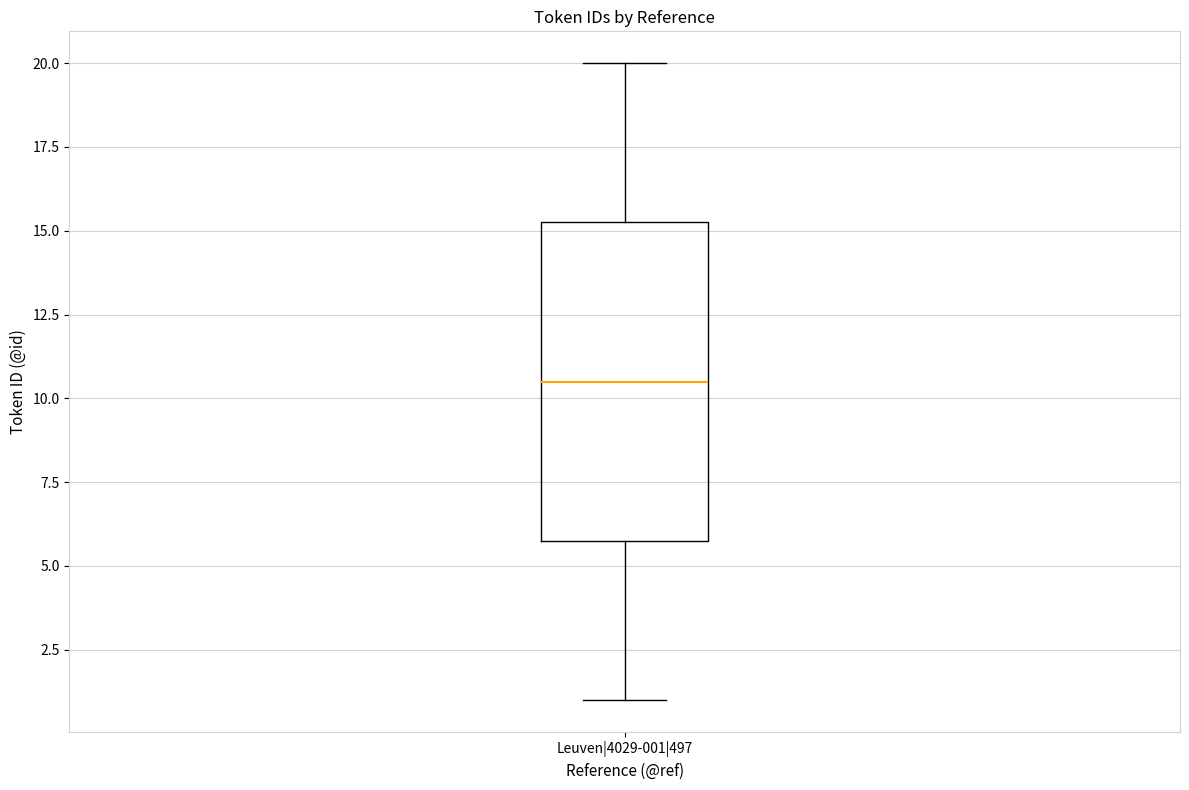

Where is the upper edge of the box for Leuven|4029-001|497 on the y-axis? The values are not printed on the chart, so give them approximately, as read against the axis.

15.5